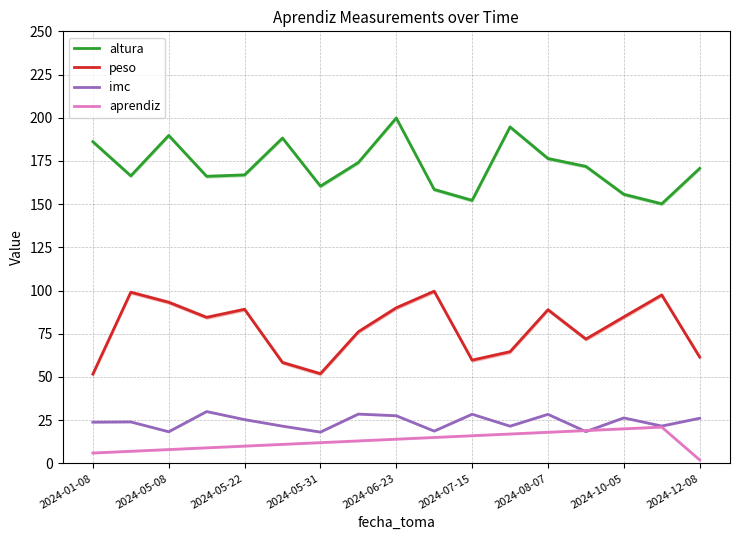

What position from the right is 9?

8